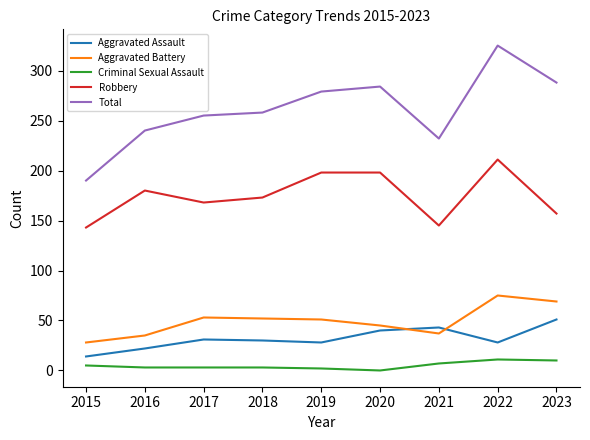

Which series has the largest range (max minus min)?

Total